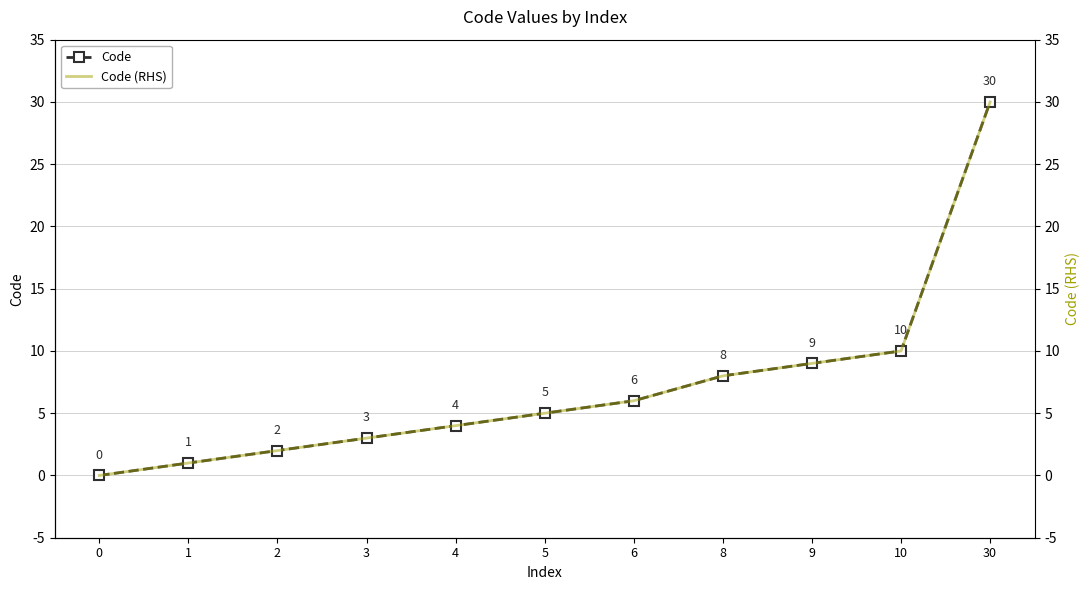

Is it true that Code (RHS) equals 30 at 30?

True